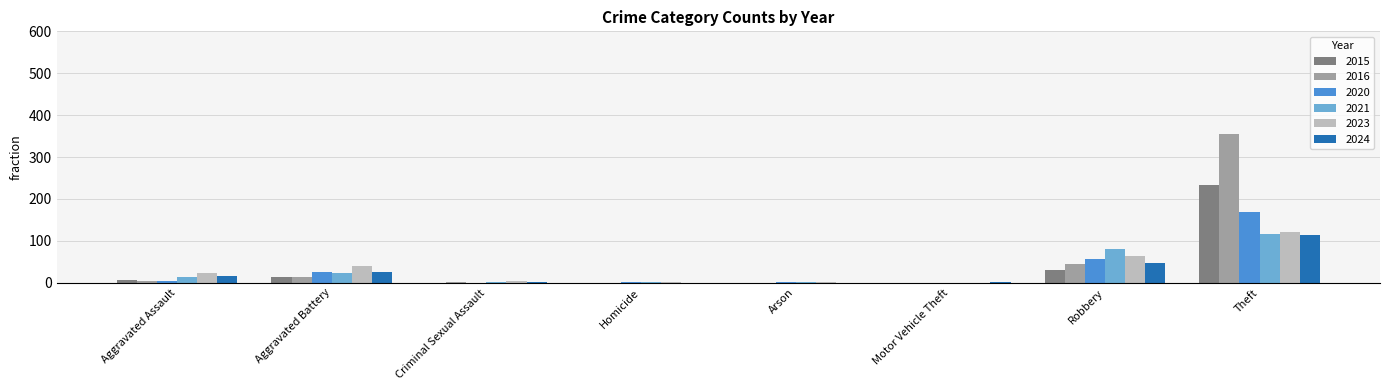

What is the total value across all series at Aggravated Battery?

141